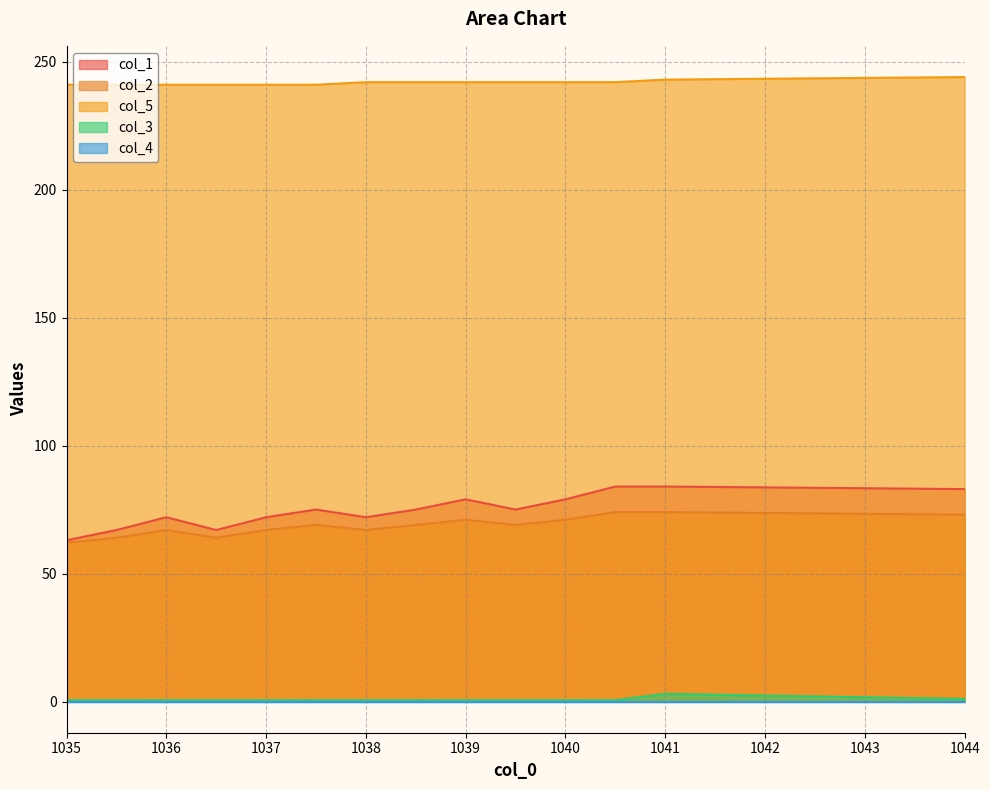

Count the number of categories in the chart.

14